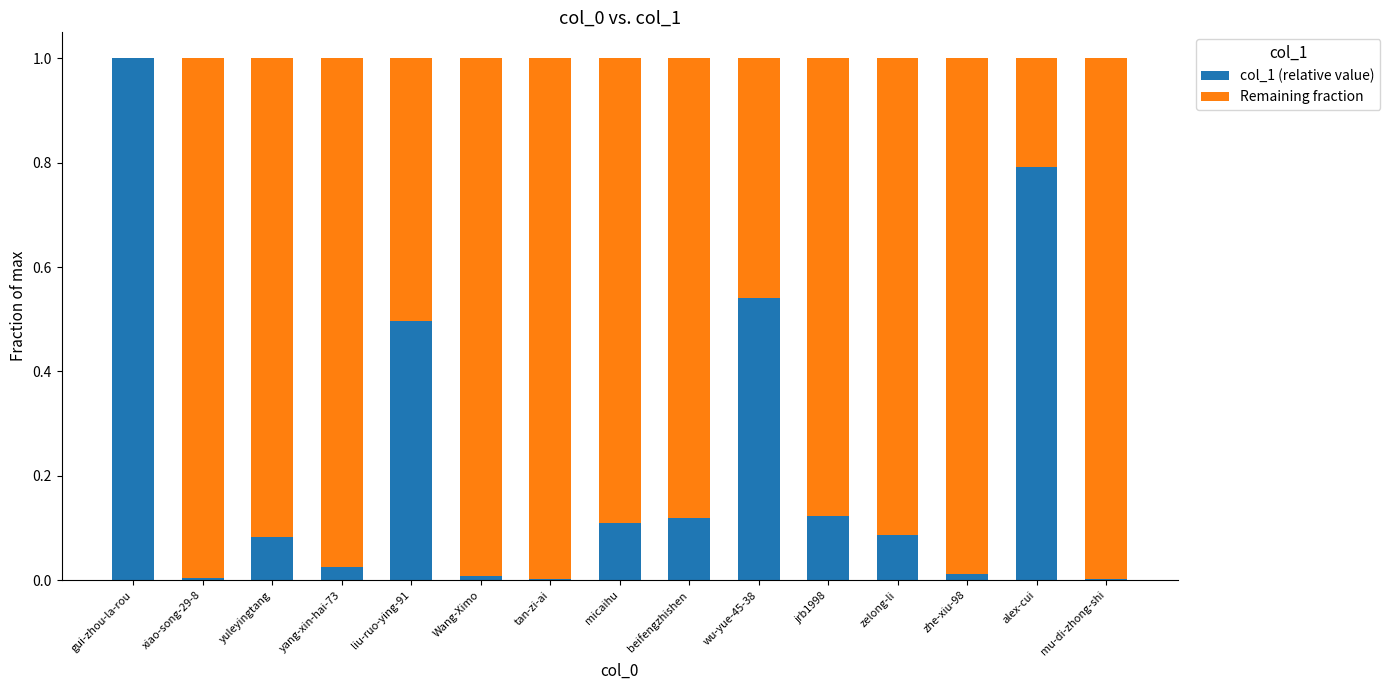

The value of col_1 (relative value) at yang-xin-hai-73 is 0.0. True or false?

True